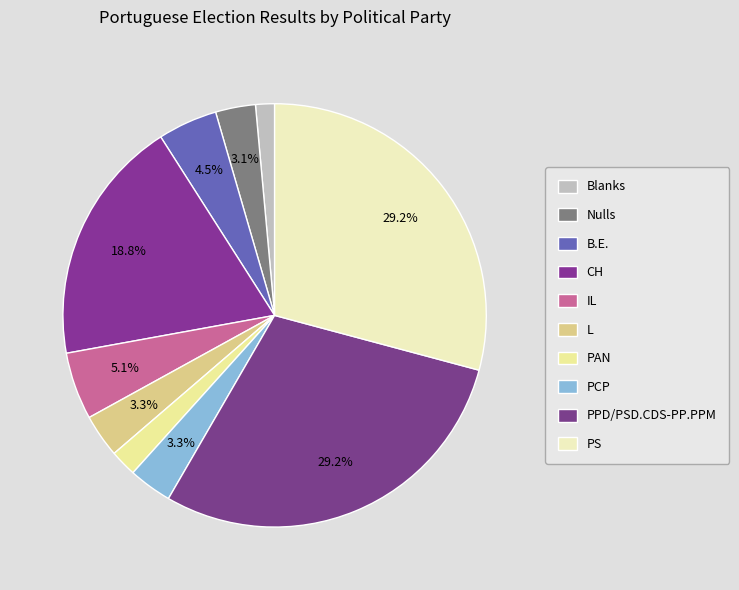

Combined, what portion of the pie is PCP and B.E.?

7.8%